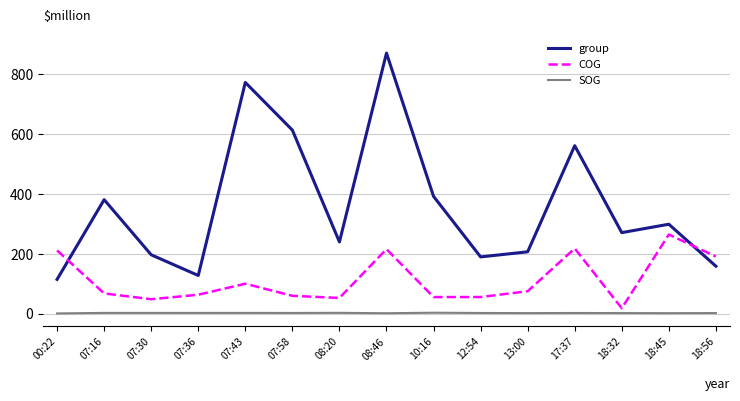

Which series has the widest spread of values?

group